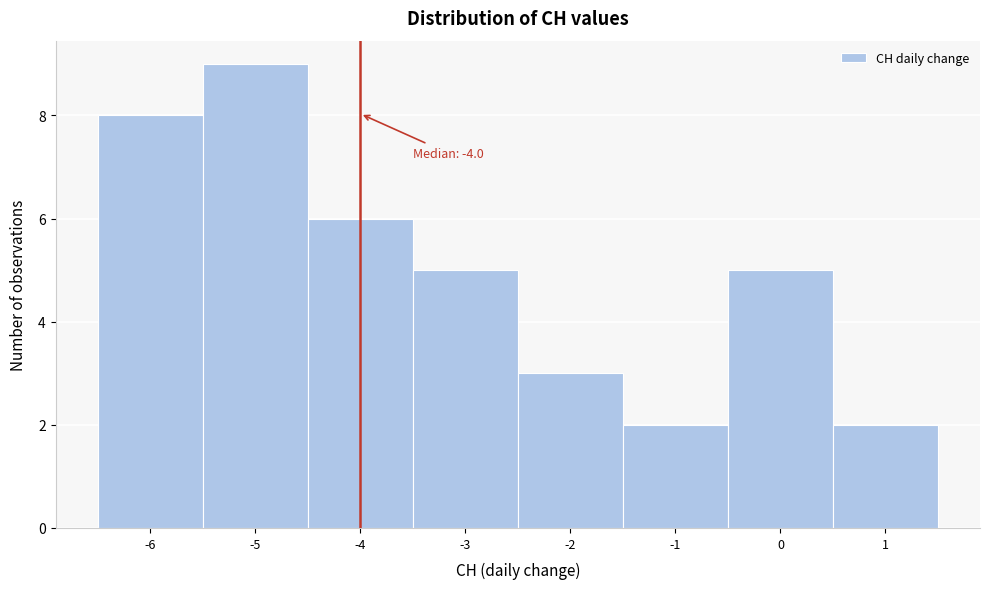

Over which range of the x-axis is the bar tallest?

-5.5 to -4.5